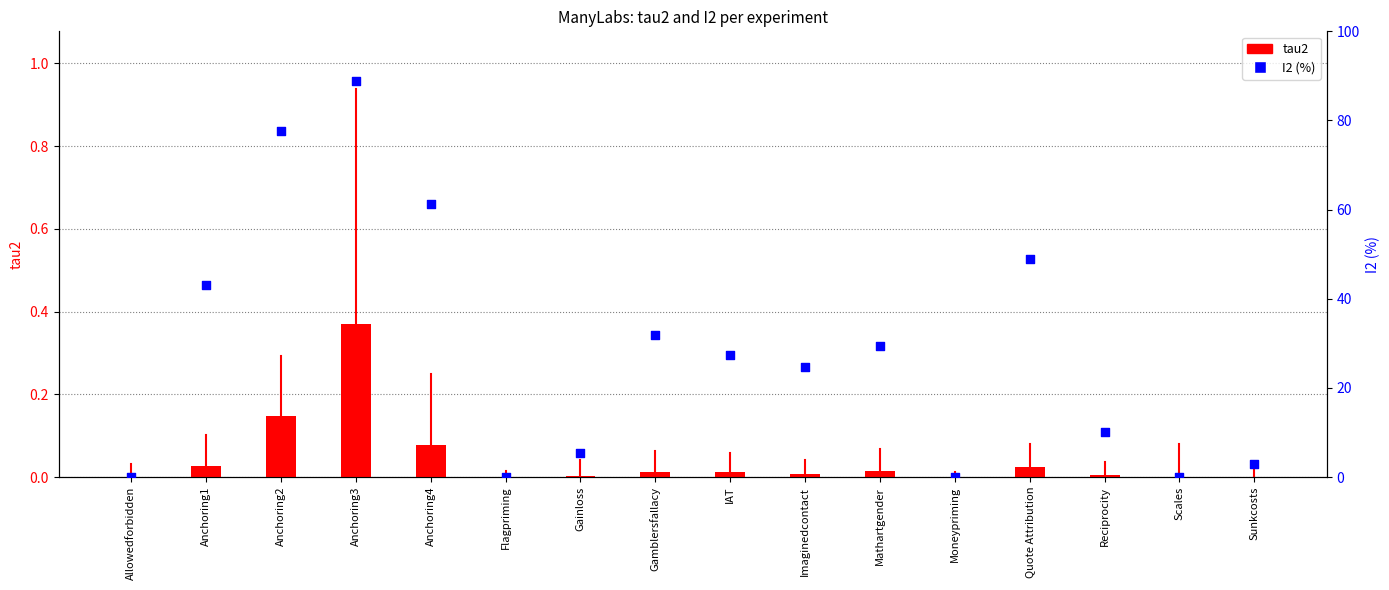

What are all the series names shown in the legend?

tau2, I2 (%)